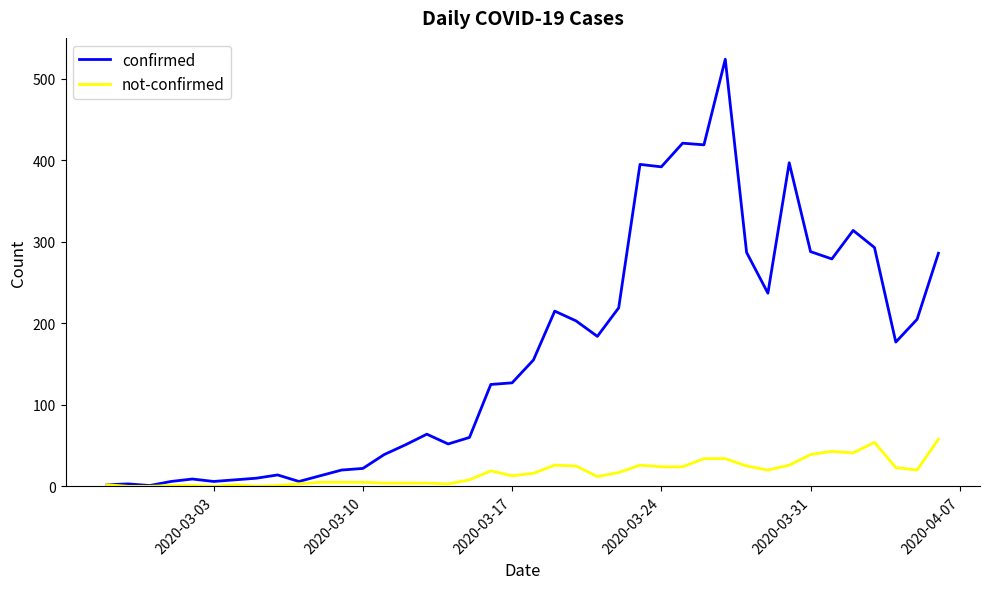

Rank the series by their average value, from highest to lowest.

confirmed, not-confirmed